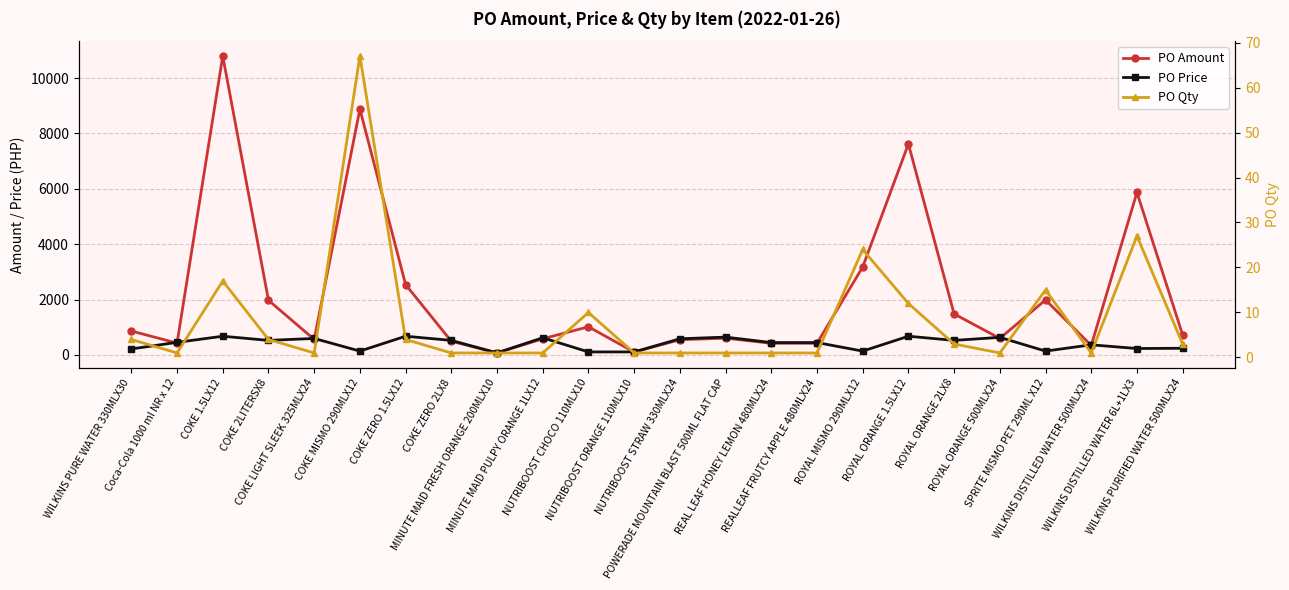

At which category is the sum across all series the highest?

COKE 1.5LX12